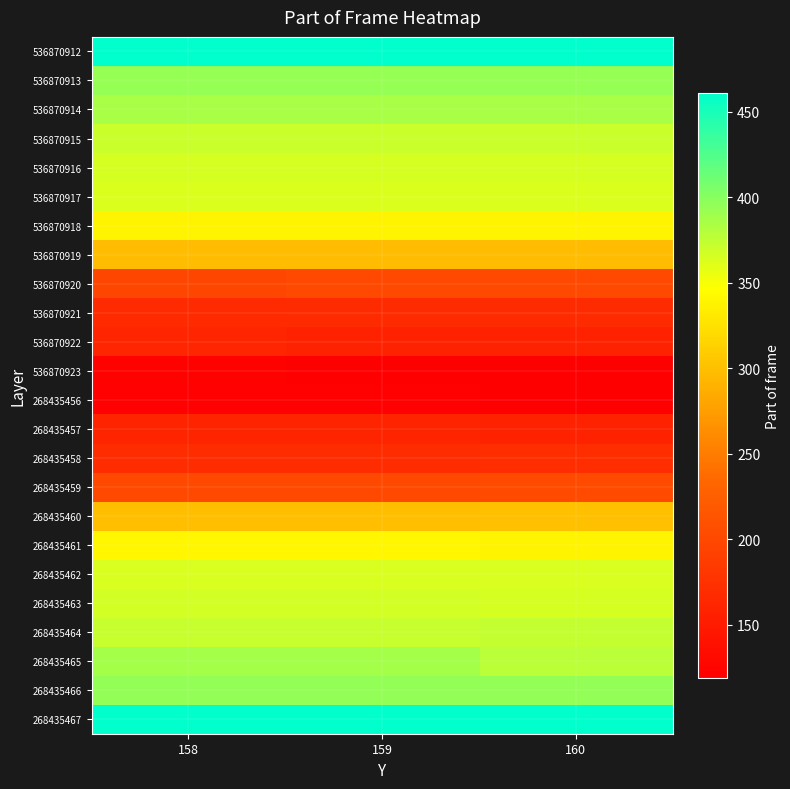

How many data points does each series have?

3